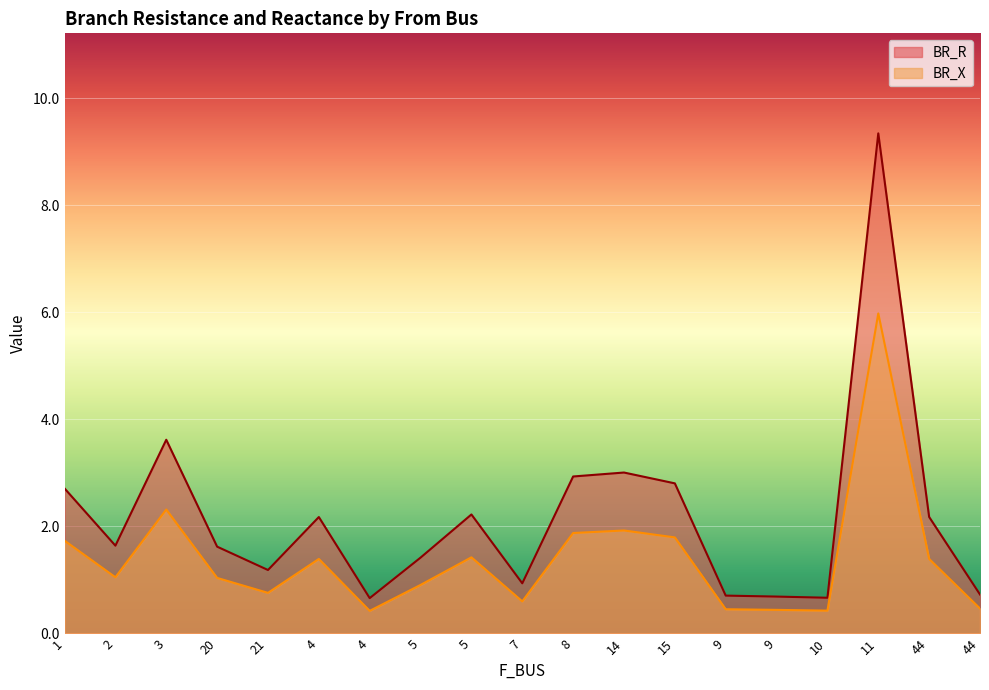

What are all the series names shown in the legend?

BR_R, BR_X